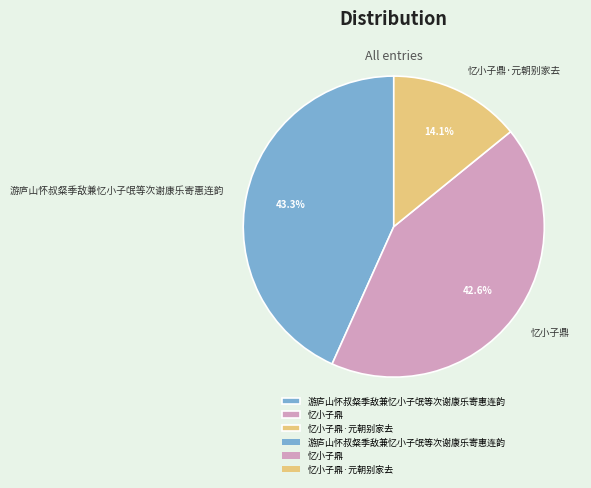

Is it true that 游庐山怀叔粲季敌兼忆小子氓等次谢康乐寄惠连韵 is 53% of the pie?

False